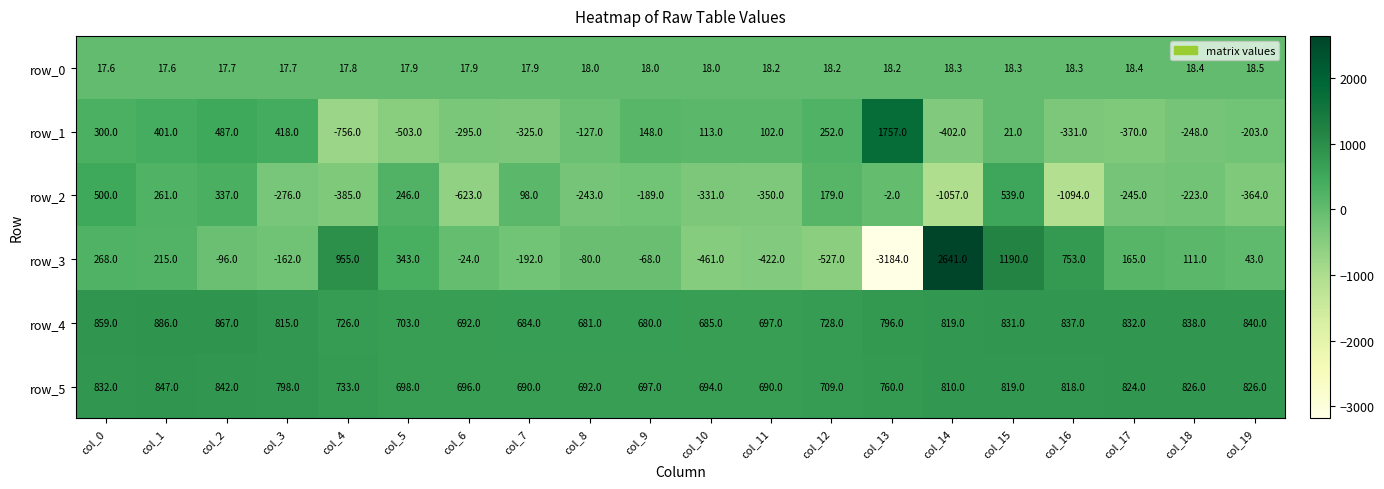

What is the difference between the maximum and minimum values in the row_5 series?

157.0